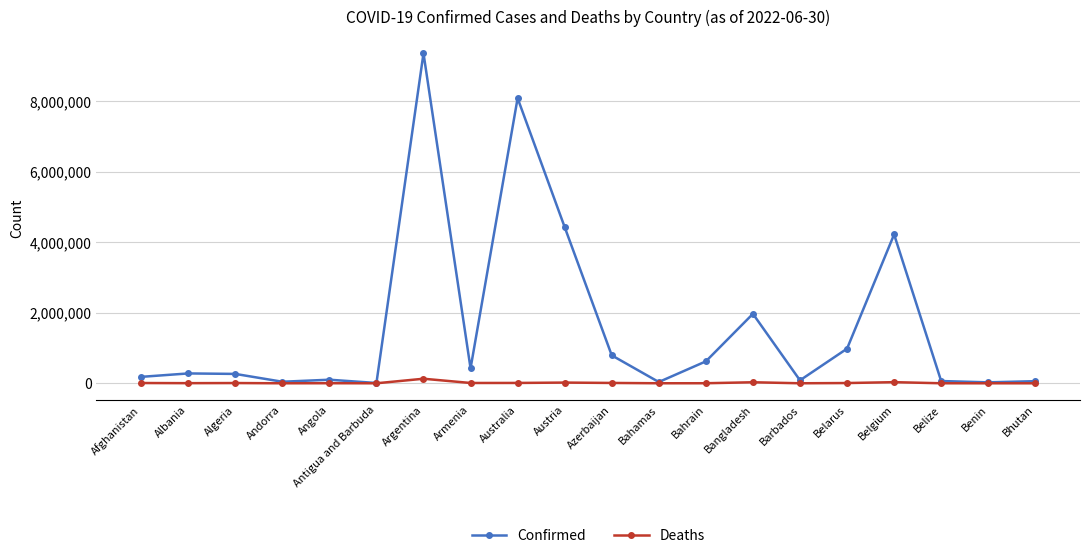

Where is Confirmed nearest to the value 4687898?

Austria